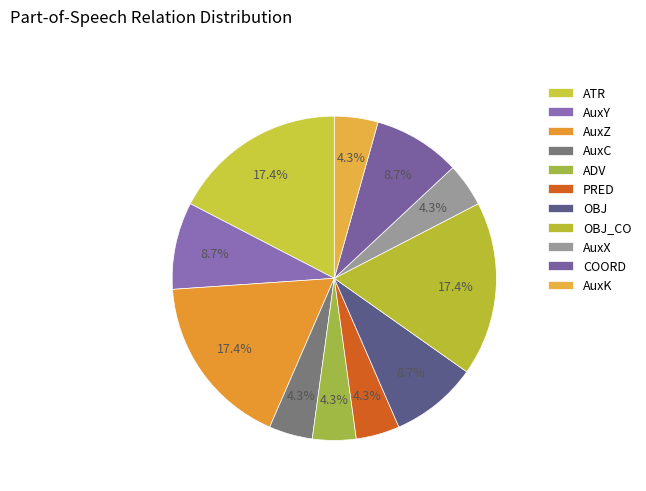

Which slice is the largest?

ATR